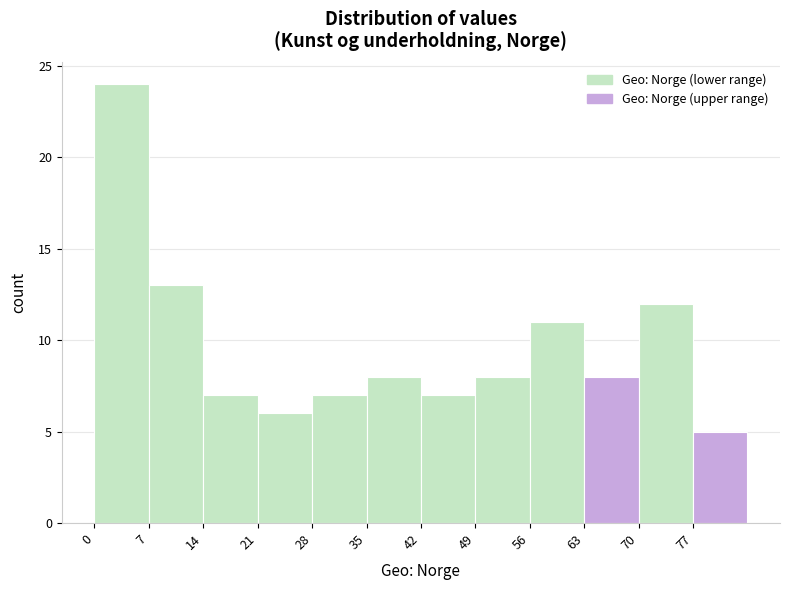

Reading left to right, list every bar in this chart as the range it spans on the x-axis followed by its height. The values are not printed on the chart, so give them approximately, as read against the axis.

0 to 7: 24
7 to 14: 13
14 to 21: 7
21 to 28: 6
28 to 35: 7
35 to 42: 8
42 to 49: 7
49 to 56: 8
56 to 63: 11
63 to 70: 8
70 to 77: 12
77 to 84: 5